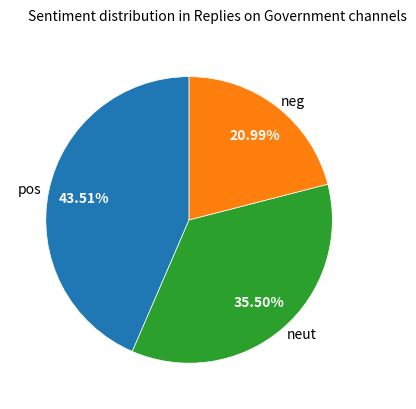

Between neut and neg, which is larger?

neut